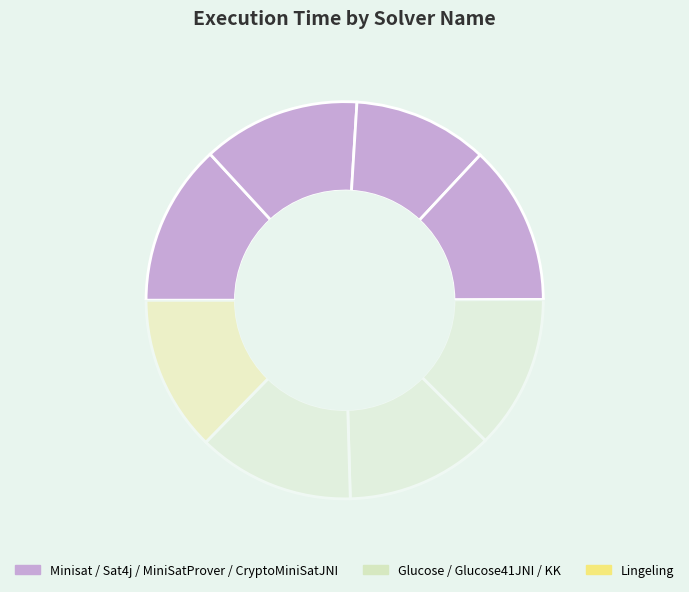

To the nearest percent, what portion does KK represent?

13%